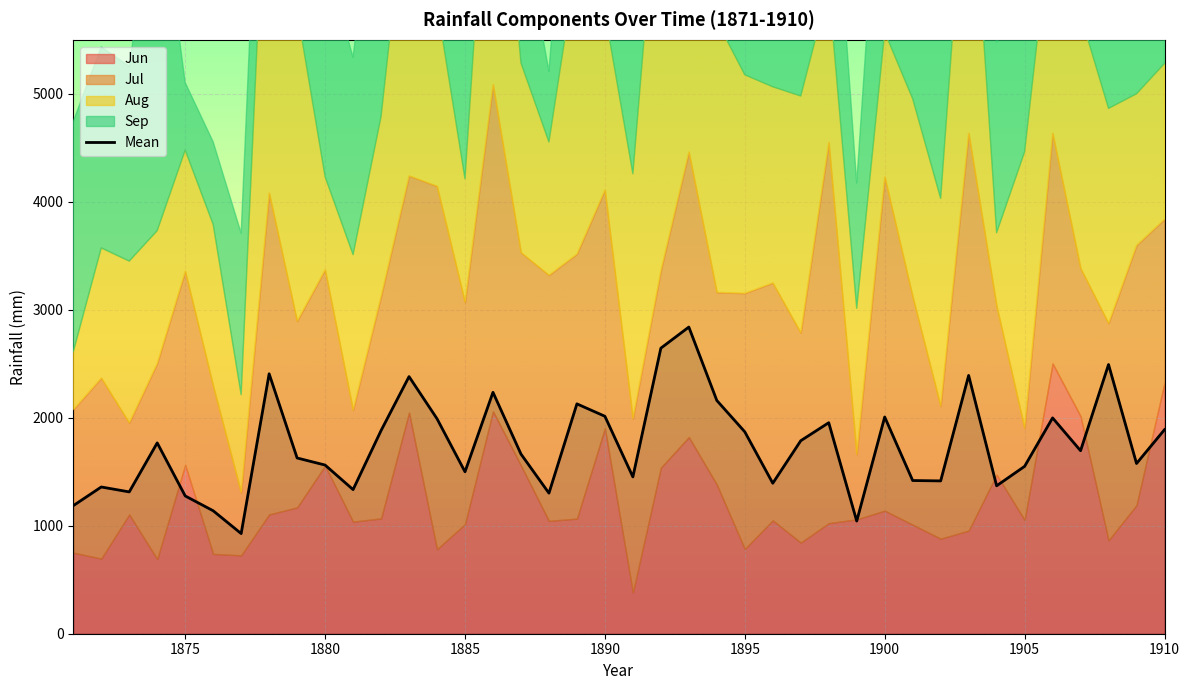

What is the highest value of the Mean series?

2840.0